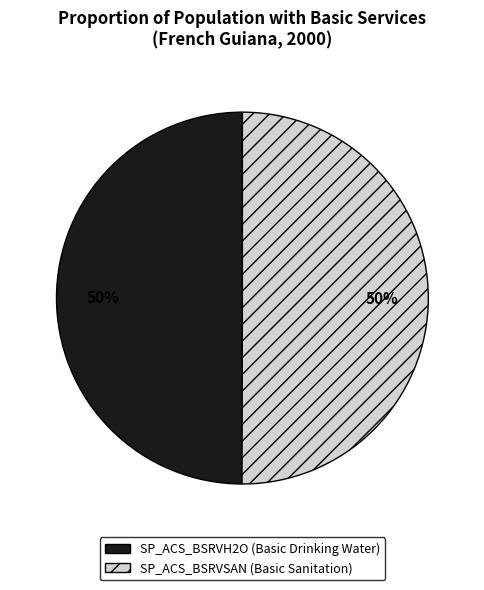

True or false: SP_ACS_BSRVSAN accounts for 50% of the total.

True